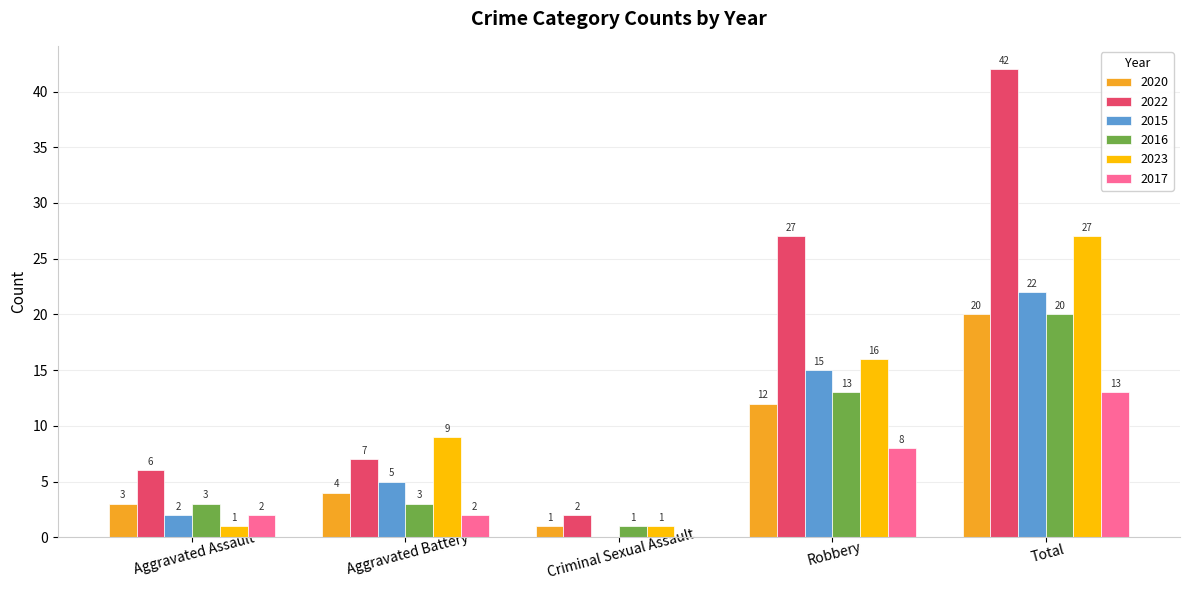

Does the chart contain stacked bars?

No